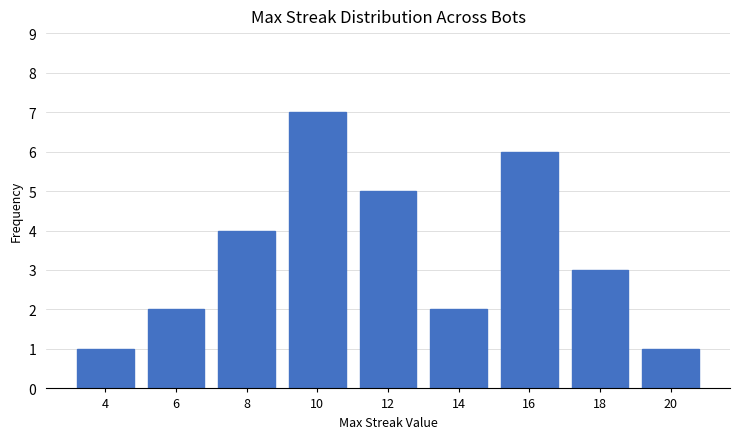

Reading left to right, list all the values displayed in this chart.

1	2	4	7	5	2	6	3	1